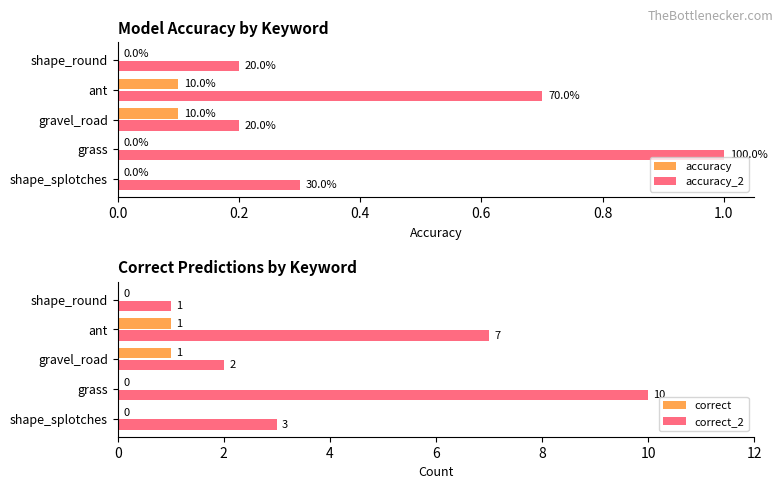

What are all the series names shown in the legend?

accuracy, accuracy_2, correct, correct_2